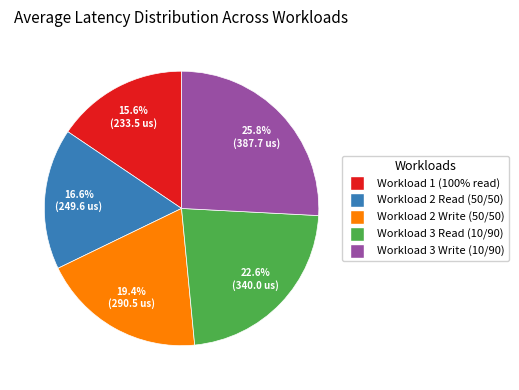

Which has a higher value, Workload 2 Write (50/50) or Workload 1 (100% read)?

Workload 2 Write (50/50)